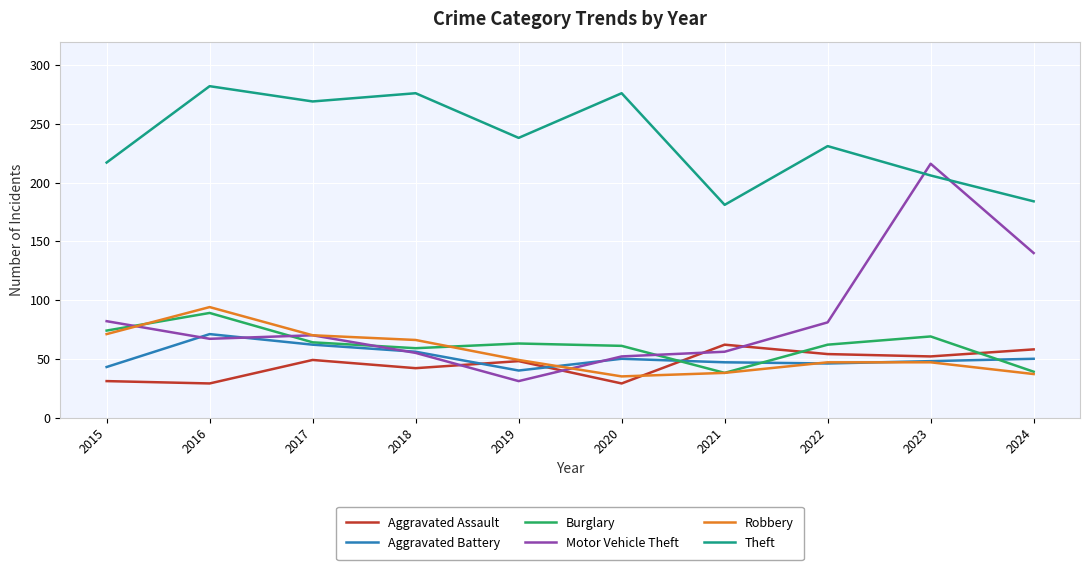

True or false: Aggravated Assault has more than 2 points higher than both neighbors.

True